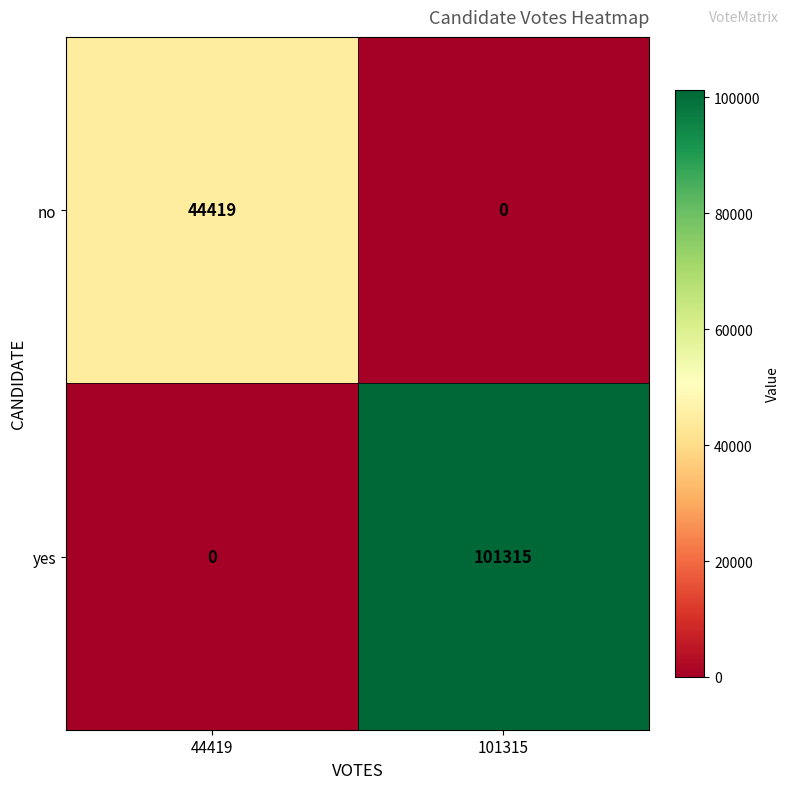

Is it true that yes equals 0 at 44419?

True